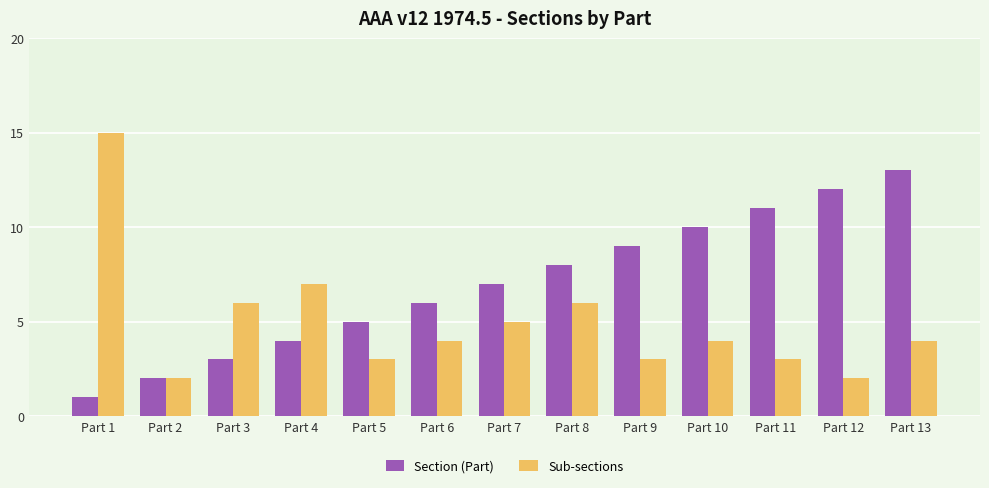

How many groups of bars are there?

13